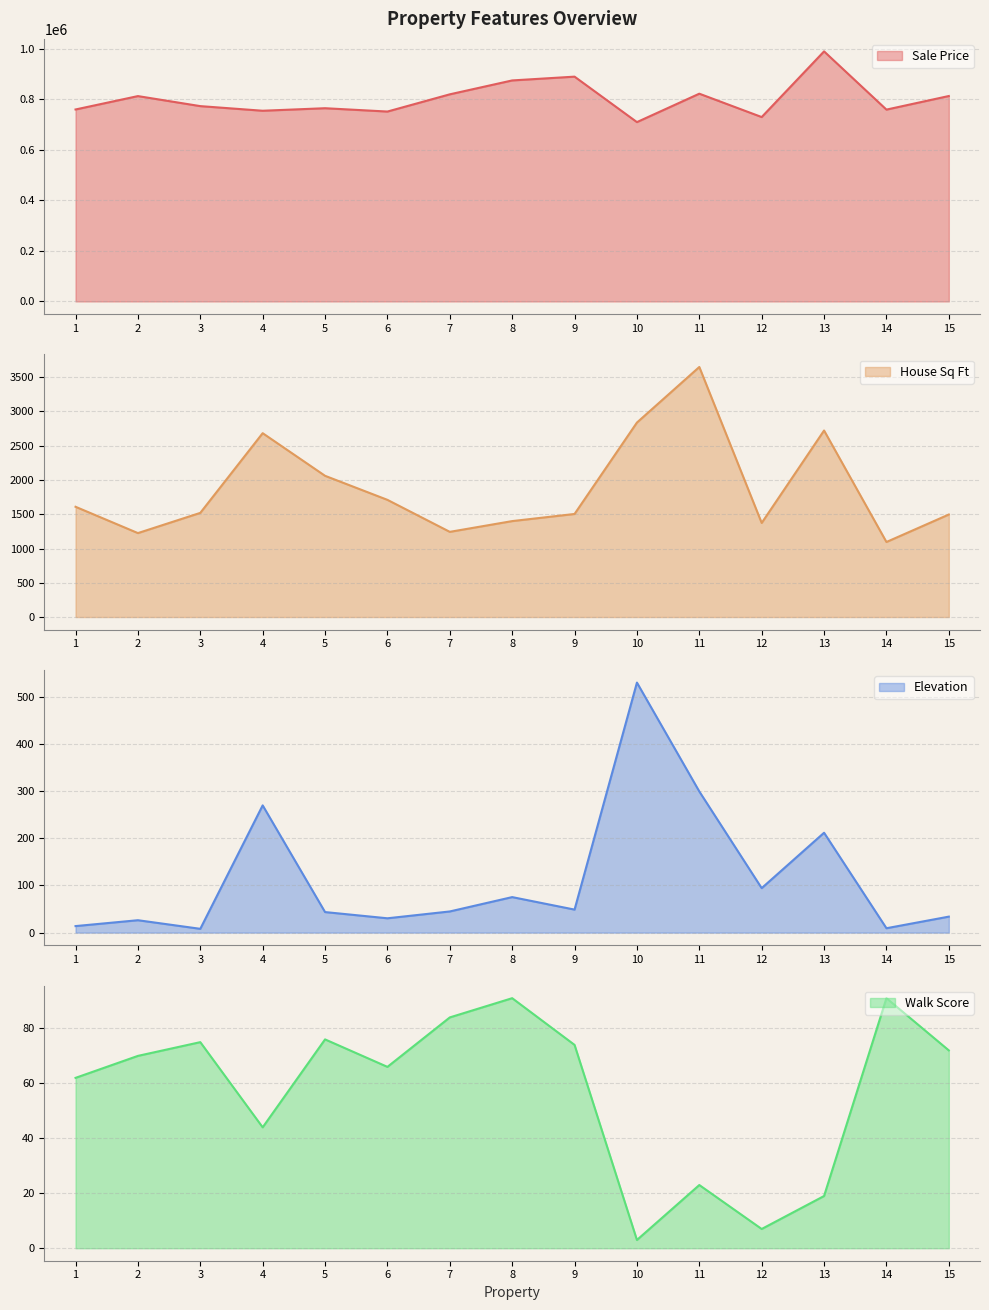

Which series changed the most between 1 and 5?

Sale Price